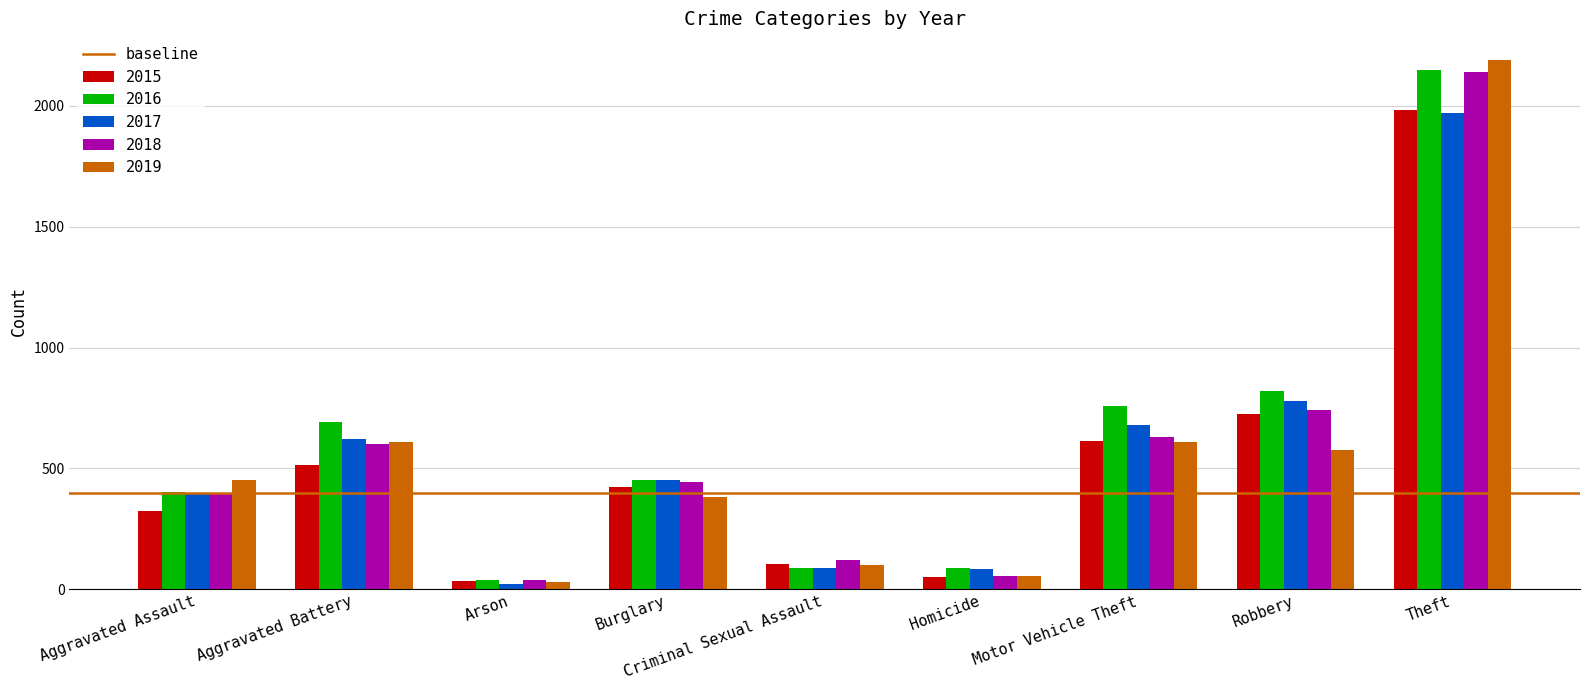

At which label is 2018 closest to 1088?

Robbery